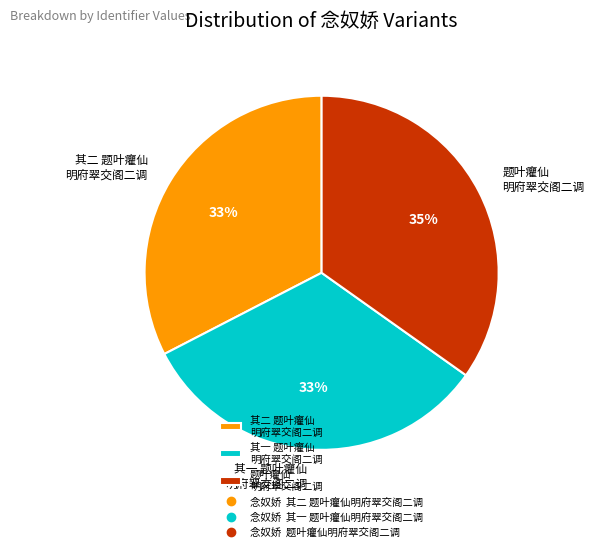

To the nearest percent, what portion does 其二 题叶癯仙 明府翠交阁二调 represent?

33%